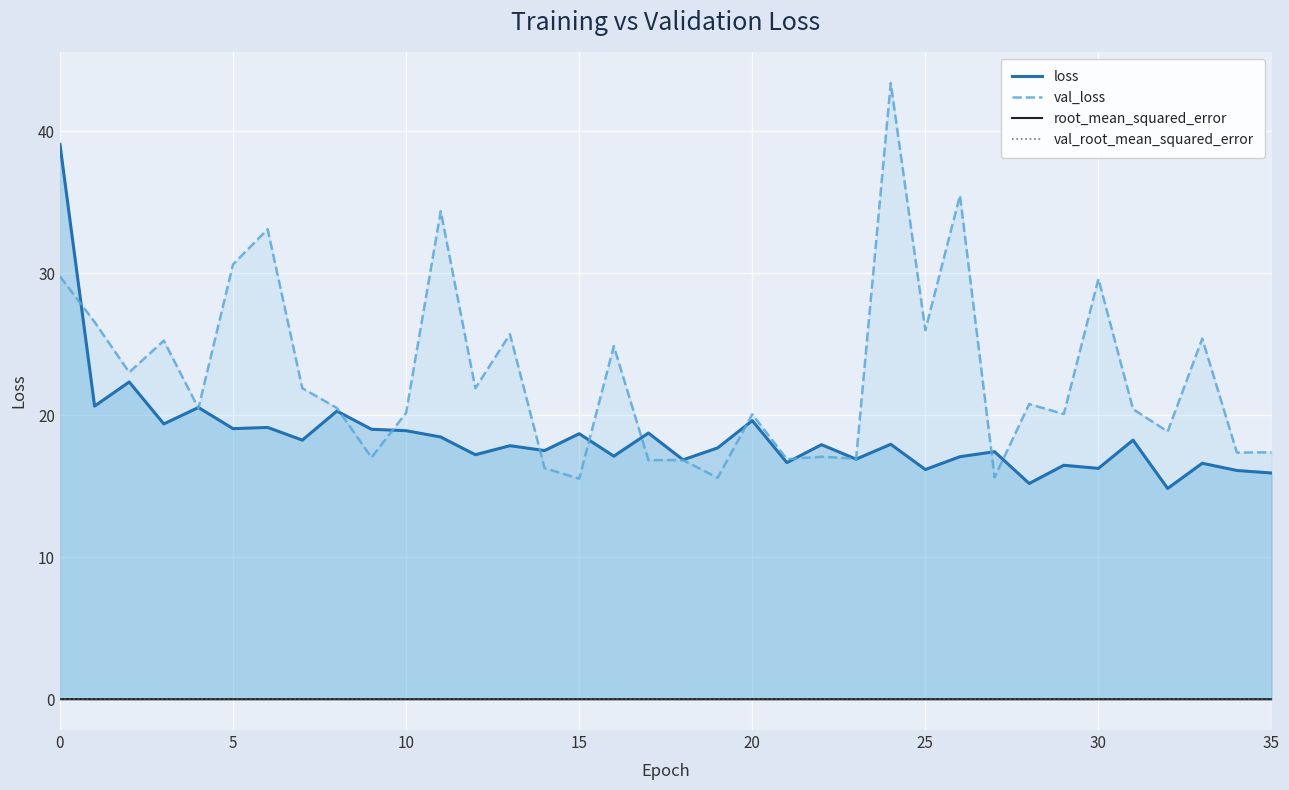

True or false: val_root_mean_squared_error and val_loss intersect in this chart.

False